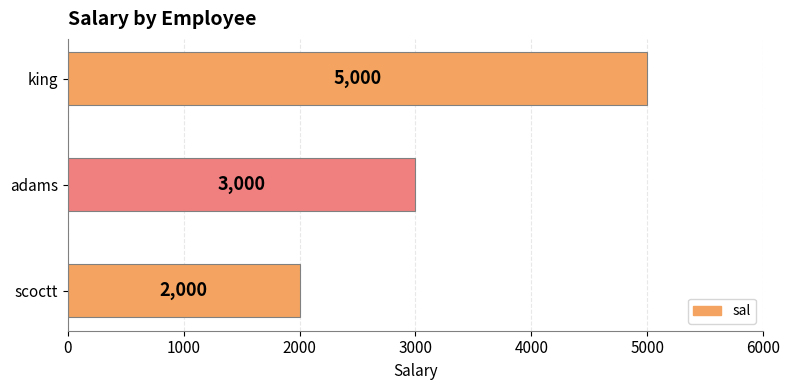

Reading bottom to top, extract all data points from this chart.

2000	3000	5000